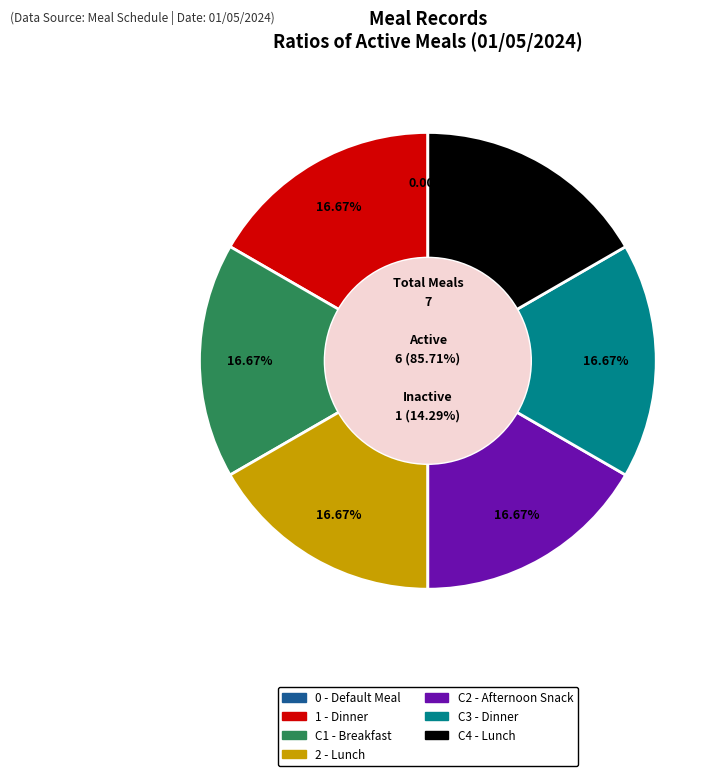

Which slice is the largest?

1